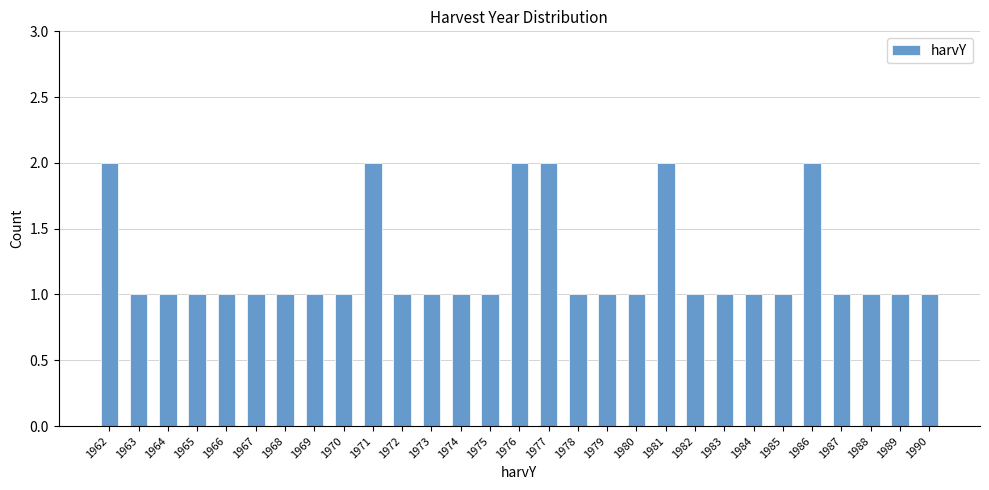

Reading right to left, list all the values displayed in this chart.

1	1	1	1	2	1	1	1	1	2	1	1	1	2	2	1	1	1	1	2	1	1	1	1	1	1	1	1	2